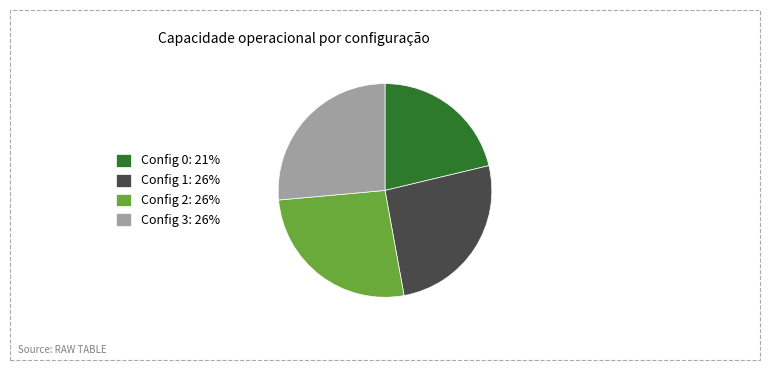

Does any single category account for the majority?

No